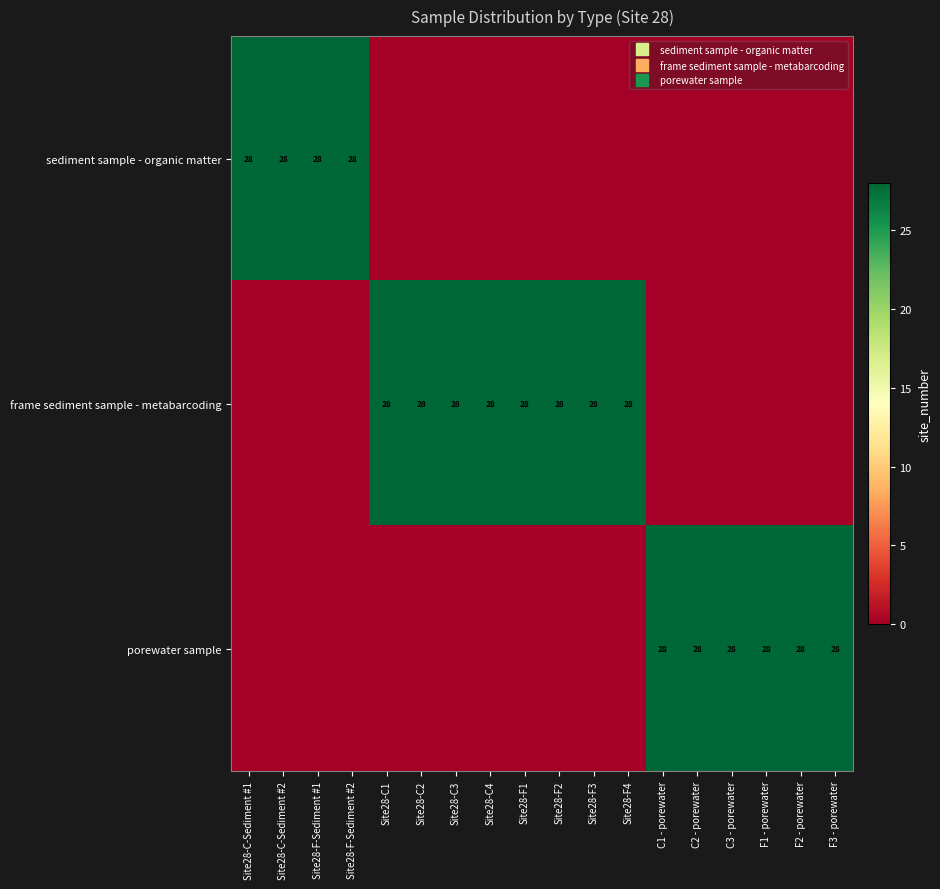

The frame sediment sample - metabarcoding series shows 28 at Site28-F3. True or false?

True